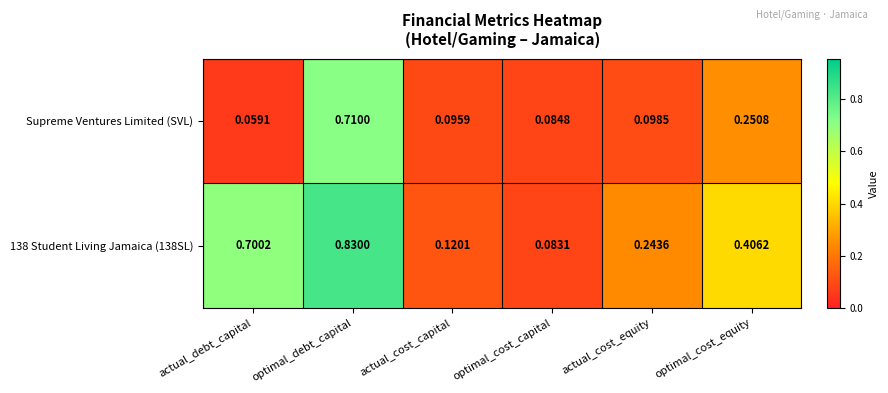

At which label does Supreme Ventures Limited (SVL) reach its minimum?

actual_debt_capital